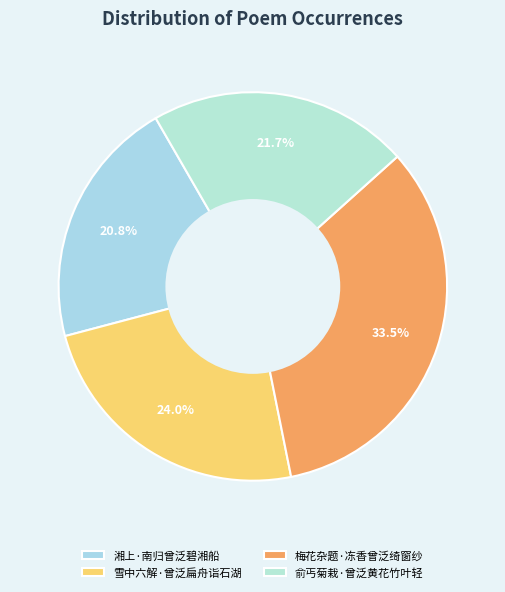

To the nearest percent, what is the difference between the 雪中六解·曾泛扁舟诣石湖 and 俞丐菊栽·曾泛黄花竹叶轻 slice percentages?

2%